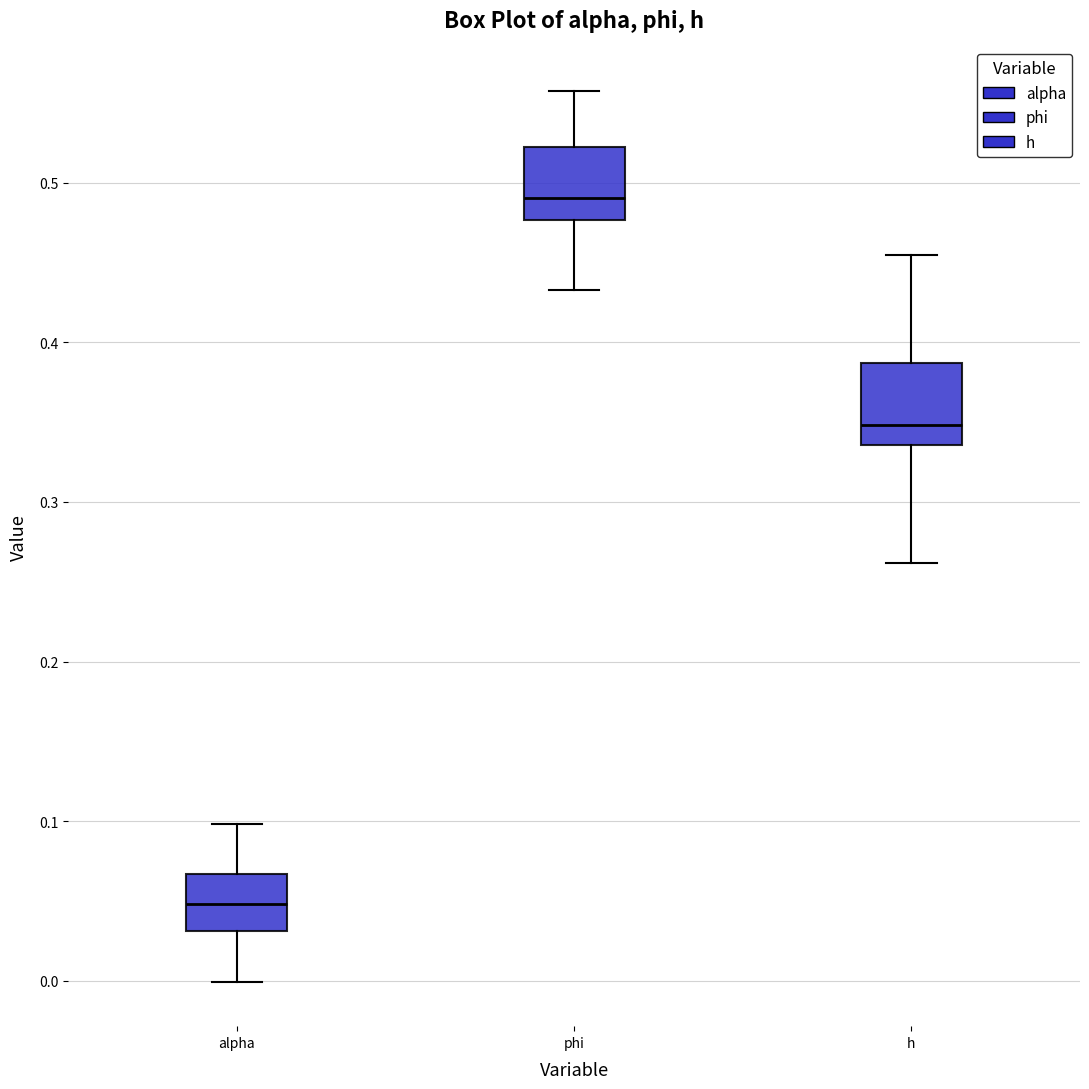

Where is the upper edge of the box for alpha on the y-axis? The values are not printed on the chart, so give them approximately, as read against the axis.

0.07